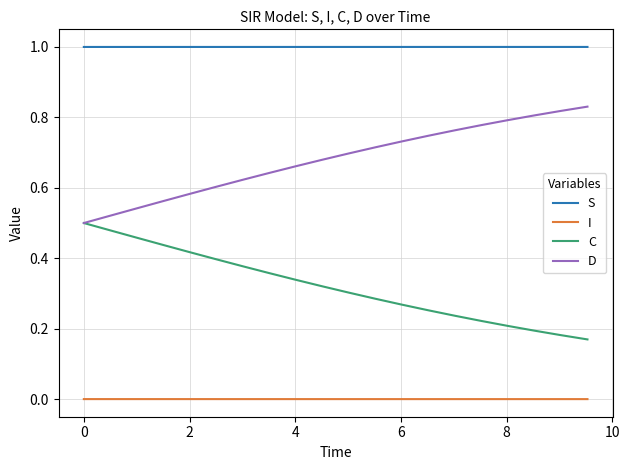

What is the greatest value displayed?

1.0